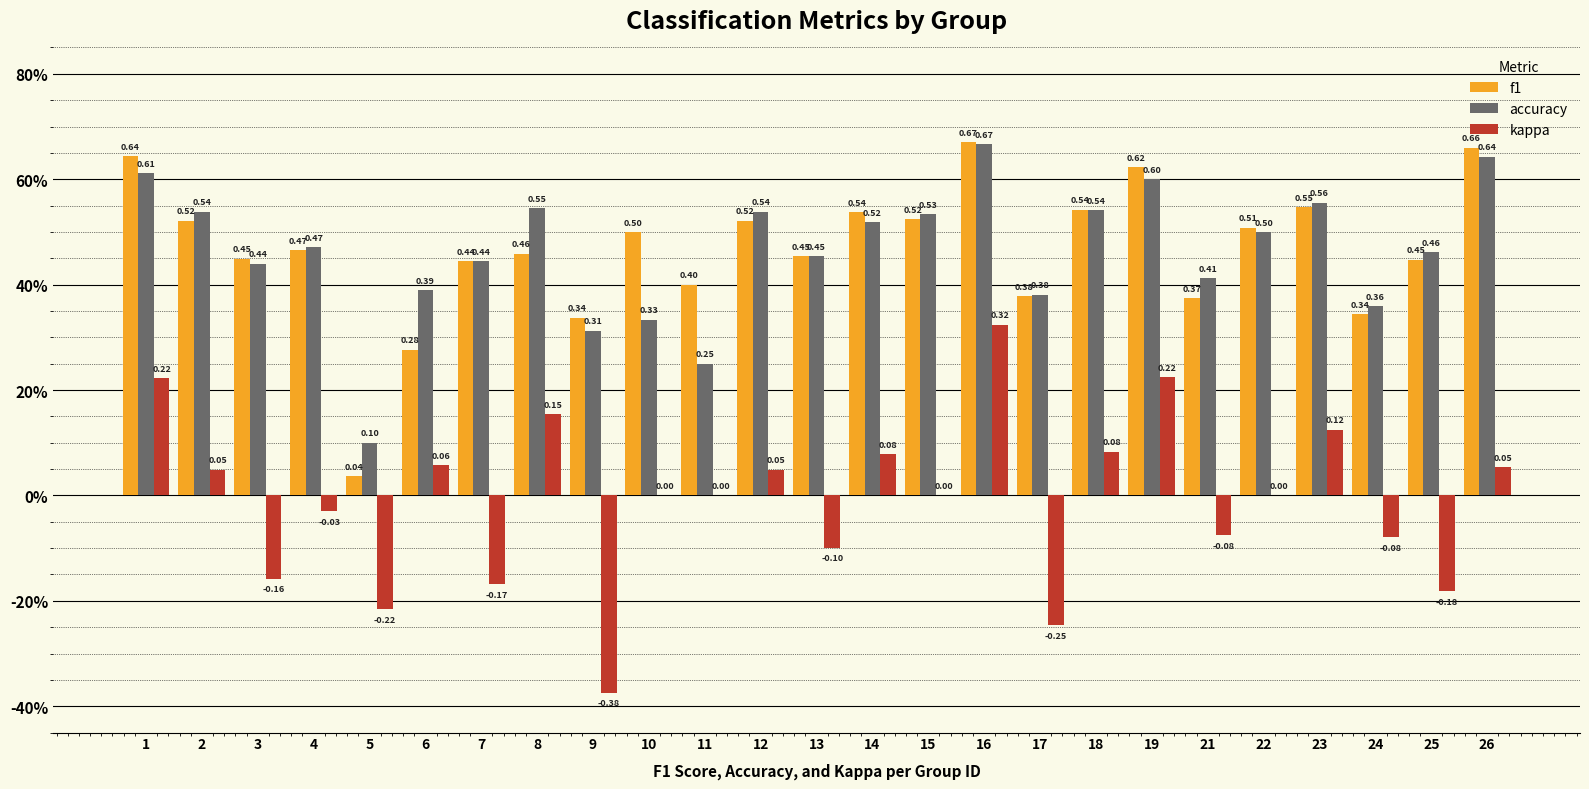

At how many categories does at least one series exceed 0?

25